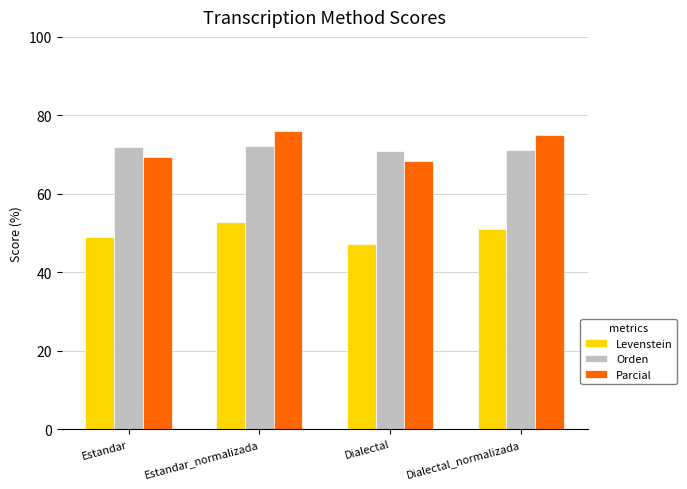

How many groups of bars are there?

4